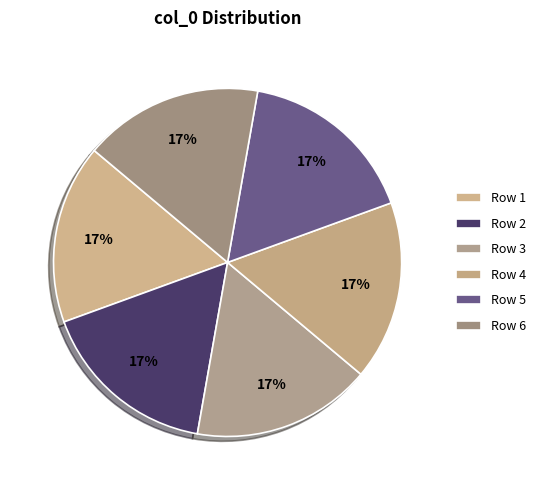

Which category has the smallest portion of the pie?

6